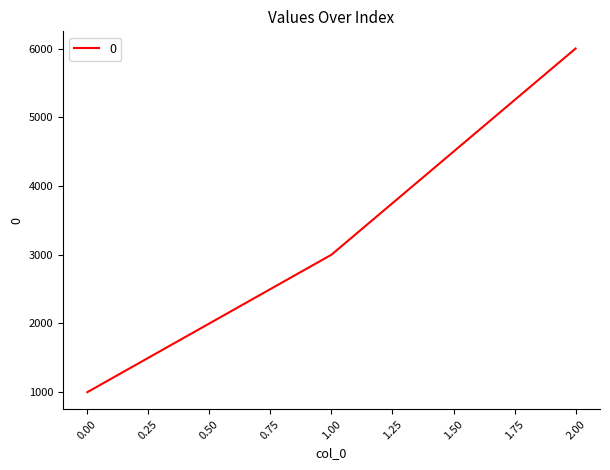

True or false: the data shows 1000 at 0.00.

True